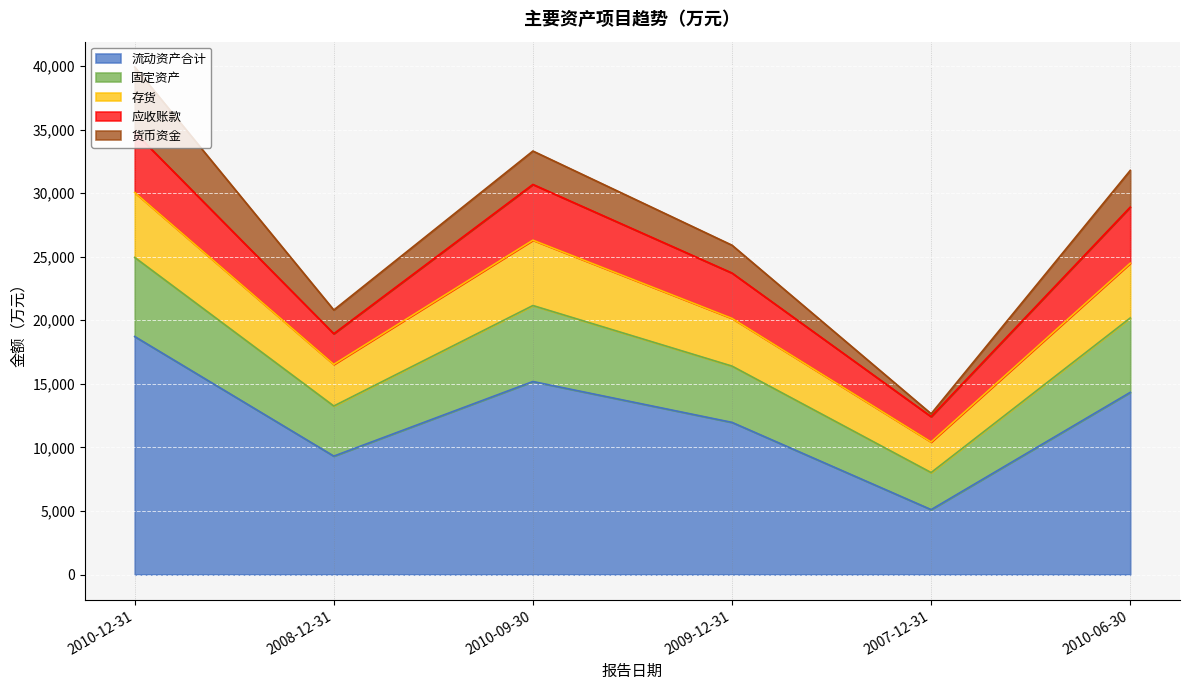

Rank the categories by 固定资产 value from highest to lowest.

2010-12-31, 2010-09-30, 2010-06-30, 2009-12-31, 2008-12-31, 2007-12-31